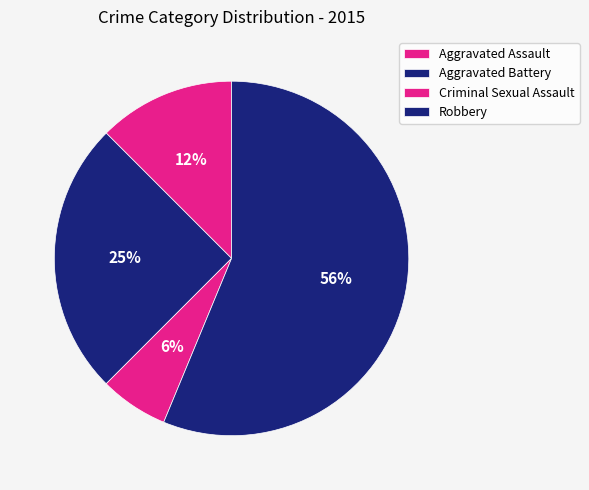

How many segments does this pie chart have?

4